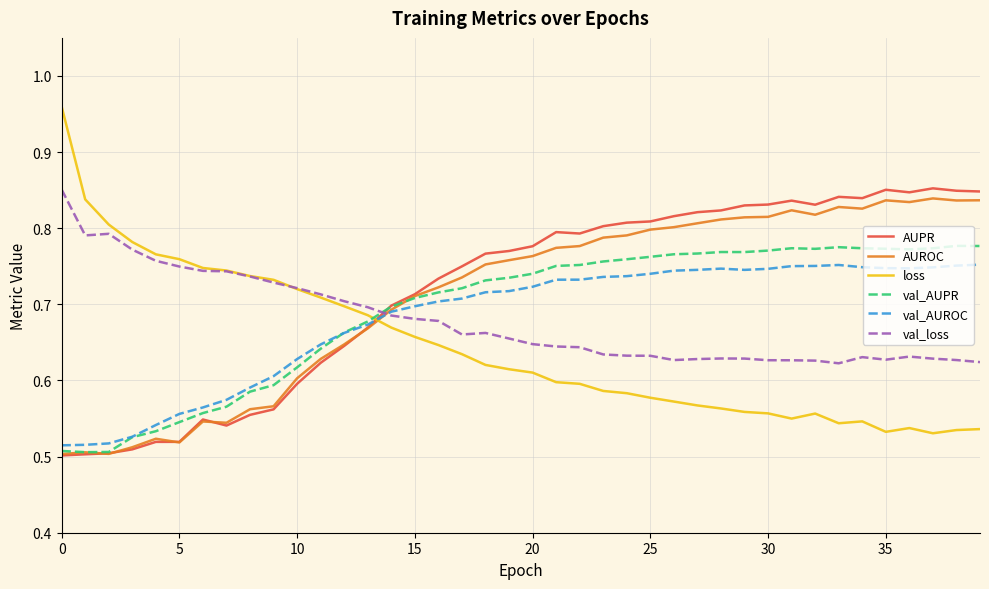

Which series has the largest range (max minus min)?

loss